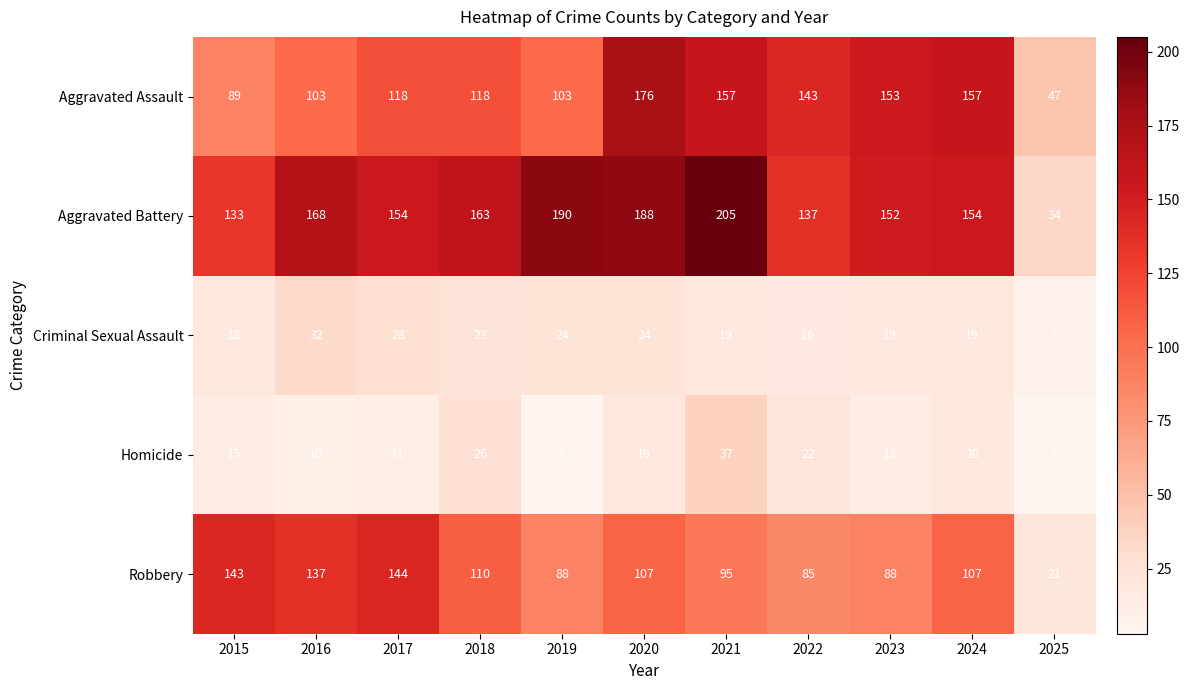

What is the difference between the highest and lowest values at 2025?

44